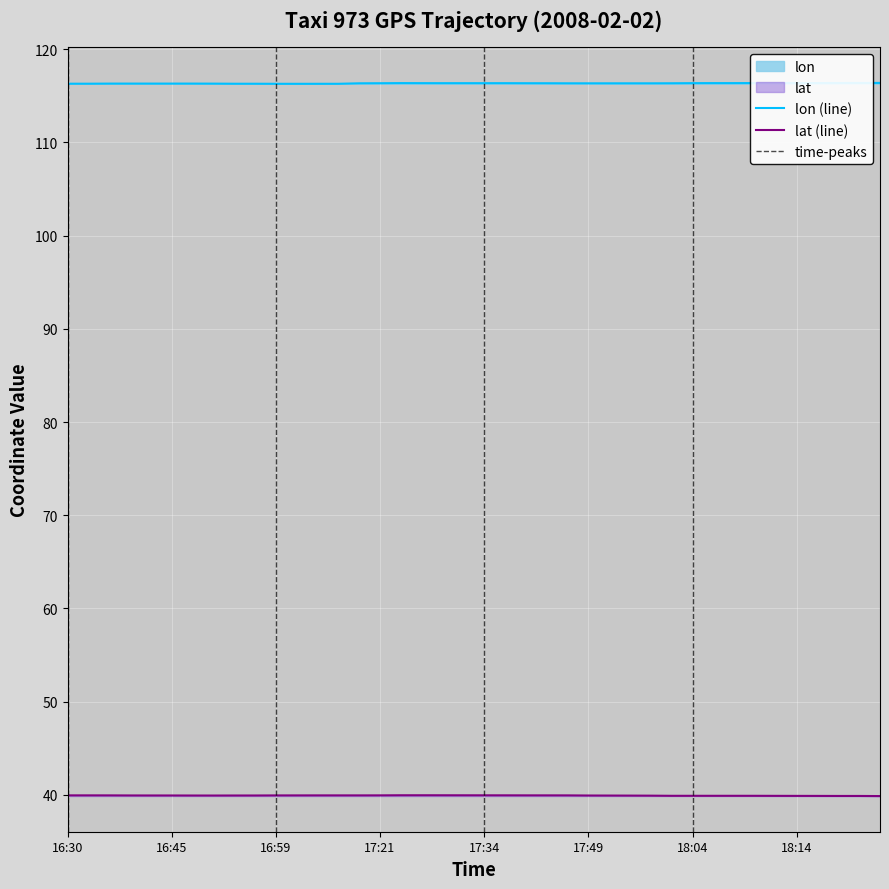

What is the difference between the maximum and second lowest values in the lat series?

0.1